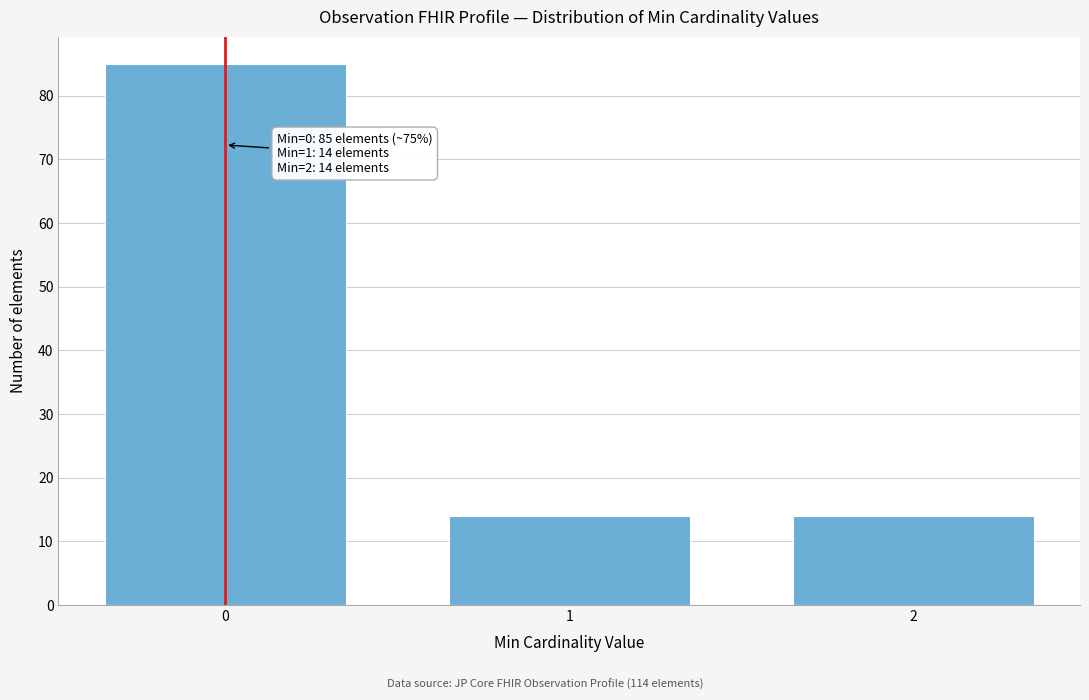

Reading left to right, extract all data points from this chart.

85	14	14